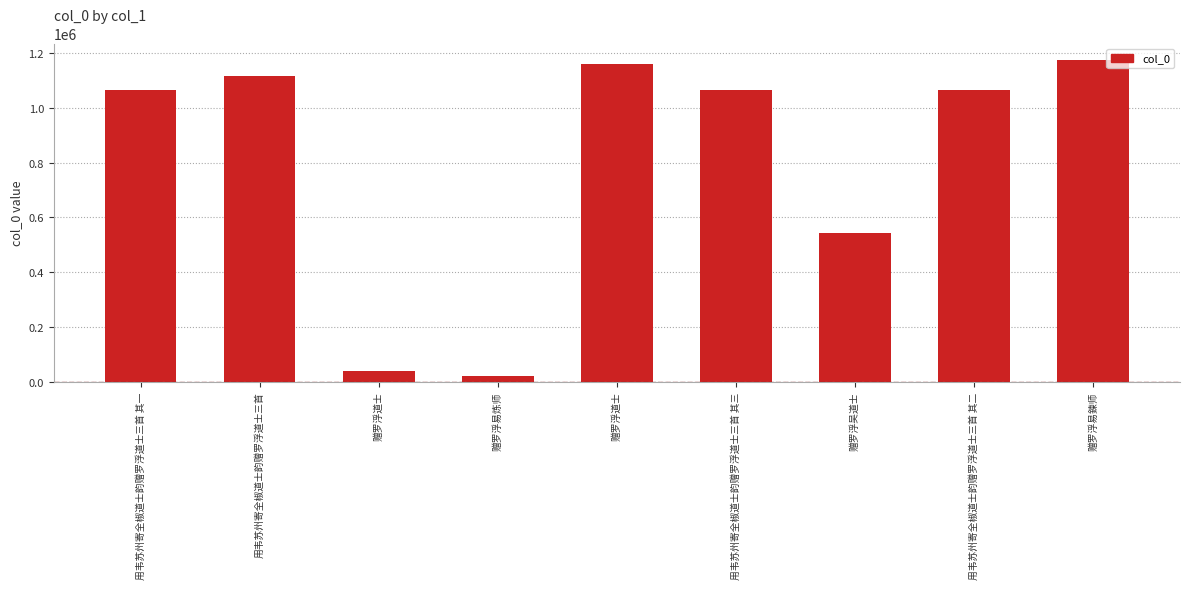

How many bars are there in total?

9